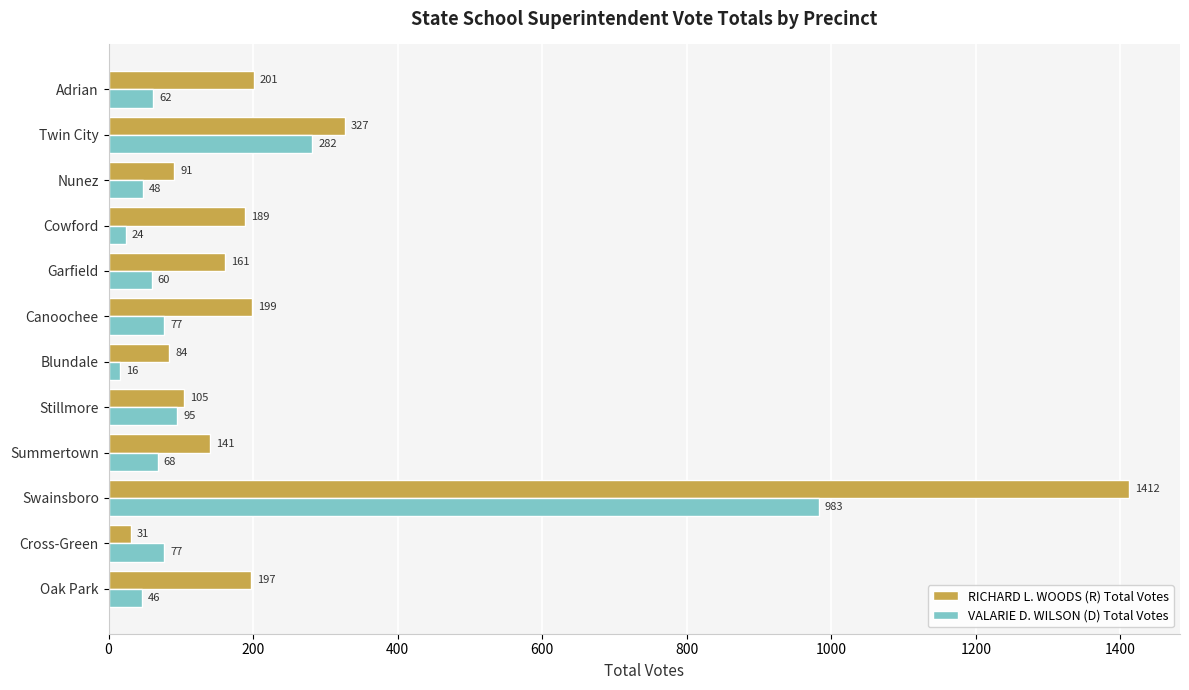

The value of VALARIE D. WILSON (D) Total Votes at Blundale is 16. True or false?

True